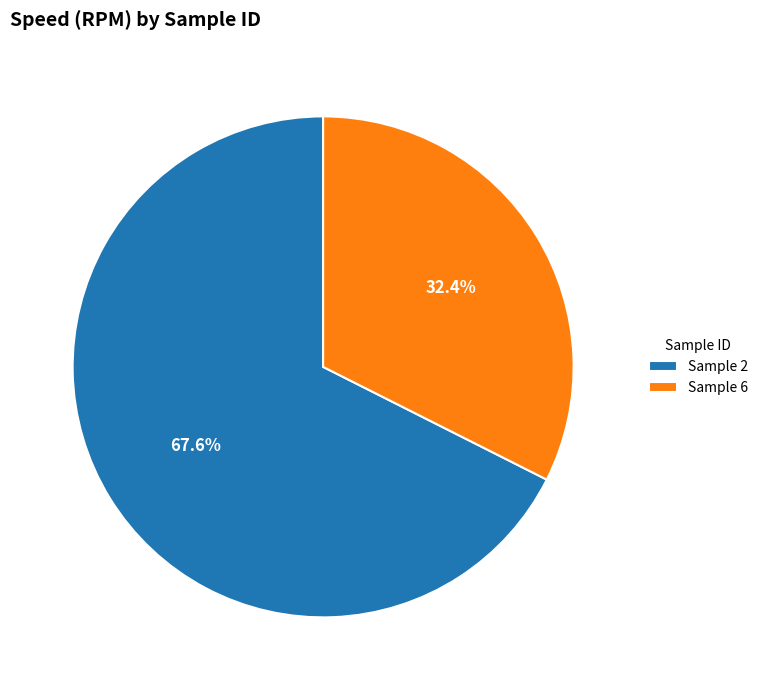

To the nearest percent, what is the difference between the largest and smallest slice percentages?

35%